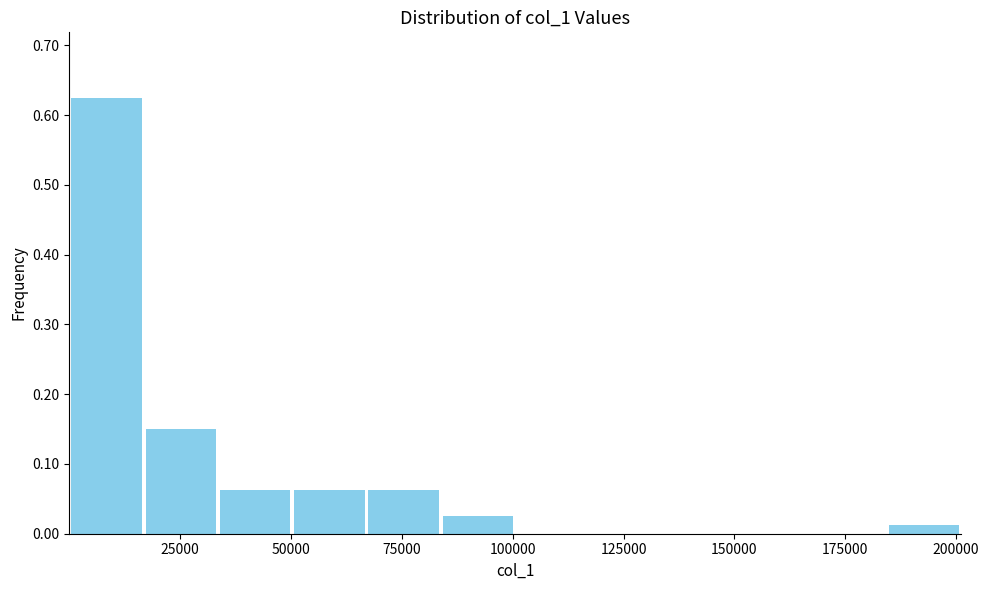

Around what value on the x-axis is the tallest bar? Give the approximate position of its centre, as read against the axis.

10000